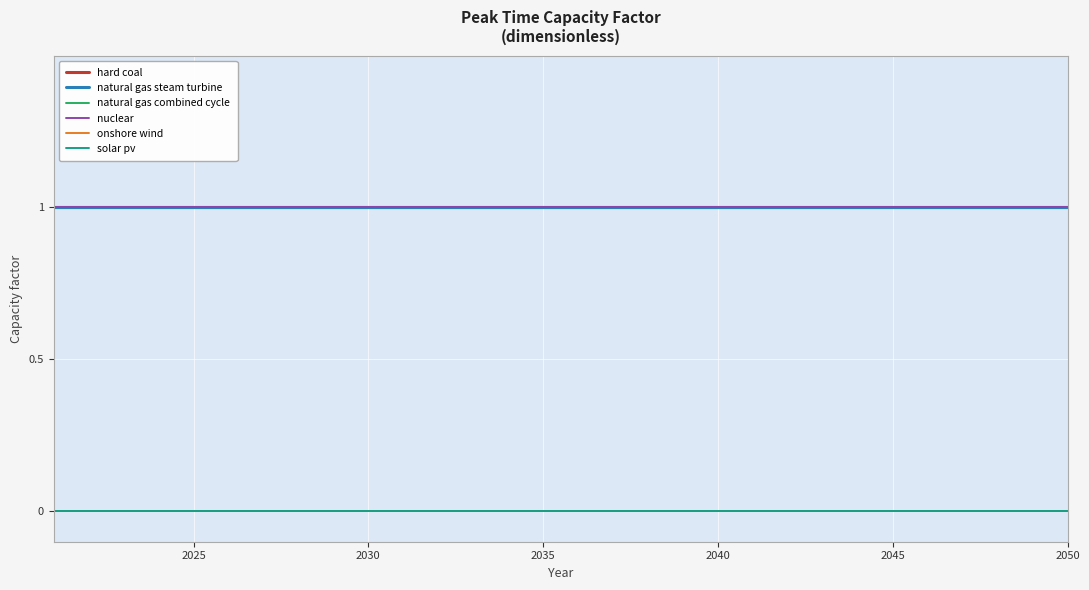

True or false: nuclear and onshore wind intersect in this chart.

False